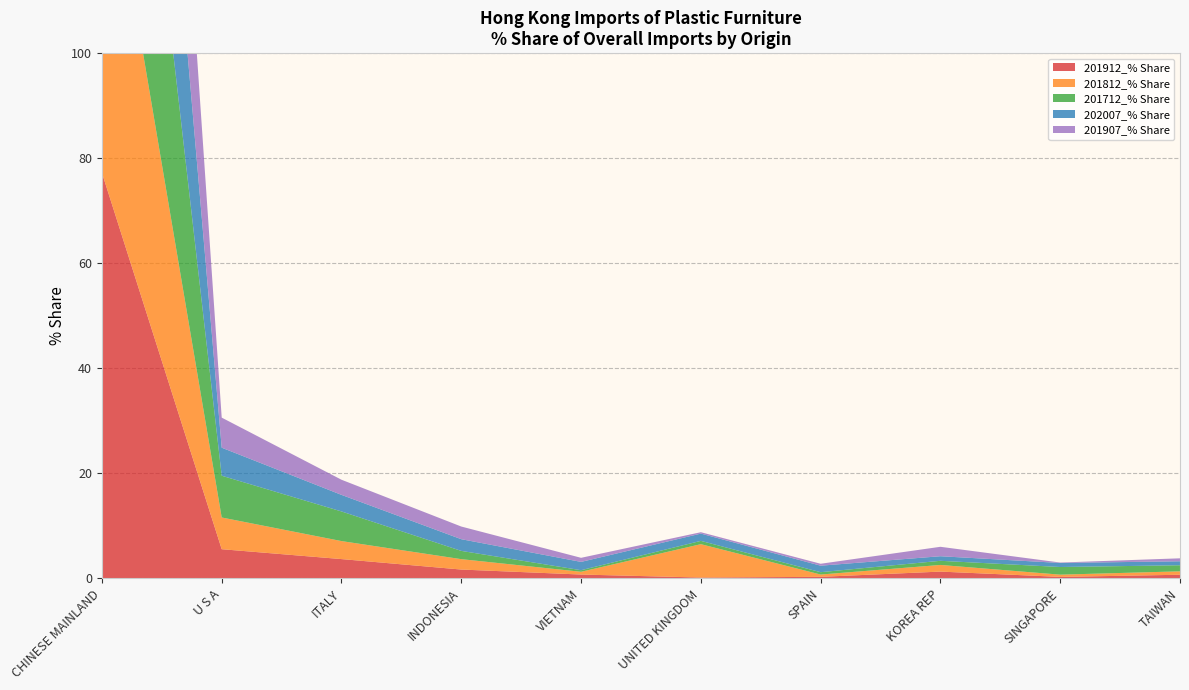

Reading right to left, transcribe all the data shown in this chart.

201912_% Share: 0.7	0.3	1.3	0.3	0.2	0.7	1.7	3.7	5.6	77.2
201812_% Share: 0.7	0.4	1.3	0.4	6.4	0.5	2.0	3.4	6.0	69.0
201712_% Share: 1.2	1.5	0.8	0.4	0.6	0.3	1.6	5.6	8.0	72.1
202007_% Share: 0.8	0.8	0.9	1.2	1.4	1.6	2.2	3.2	5.3	69.8
201907_% Share: 0.6	0.1	1.8	0.4	0.3	0.8	2.4	2.9	5.7	76.4